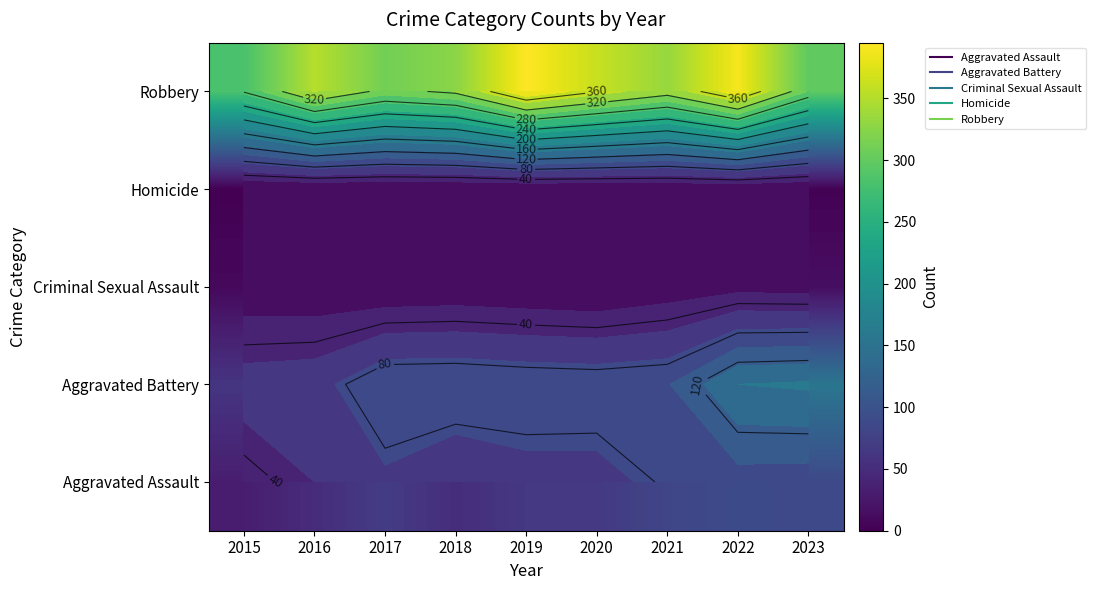

Which series has the widest spread of values?

Robbery